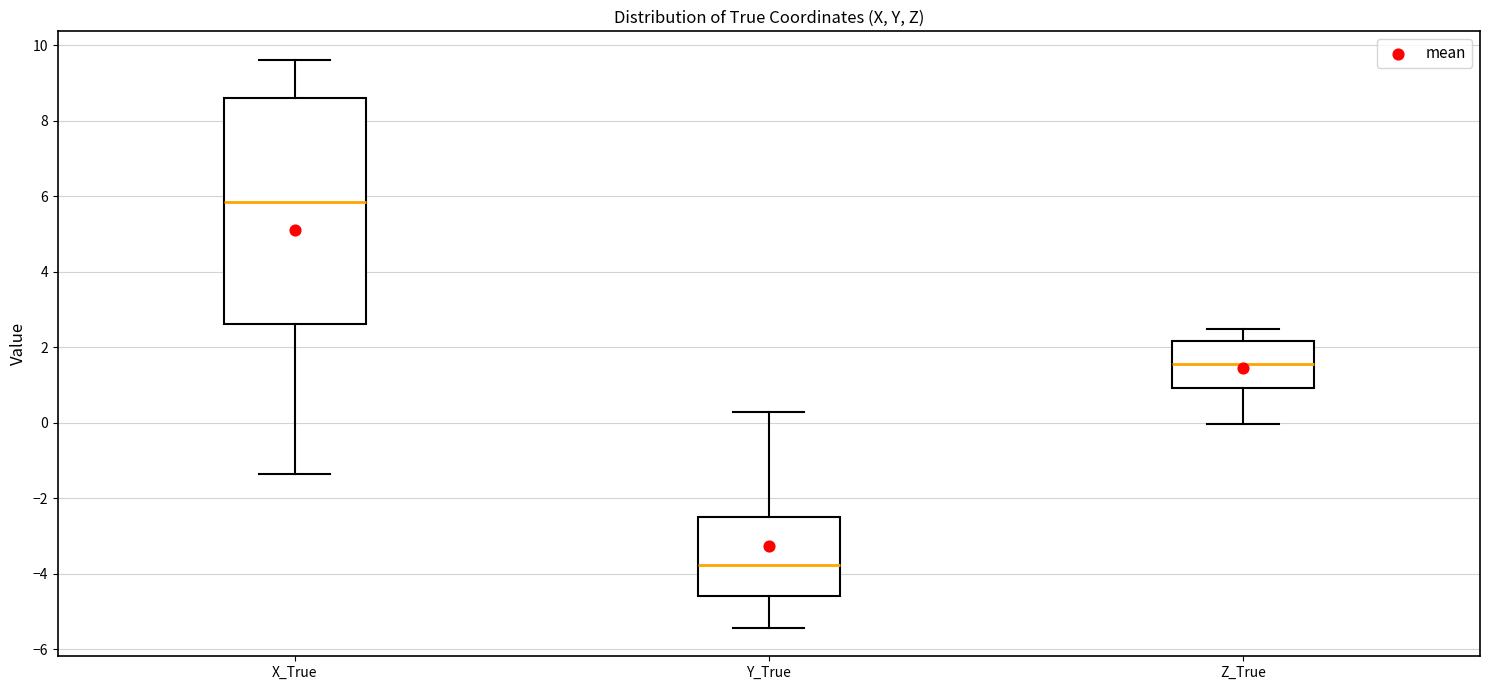

Which box is the tallest, from its lower edge to its upper edge?

X_True